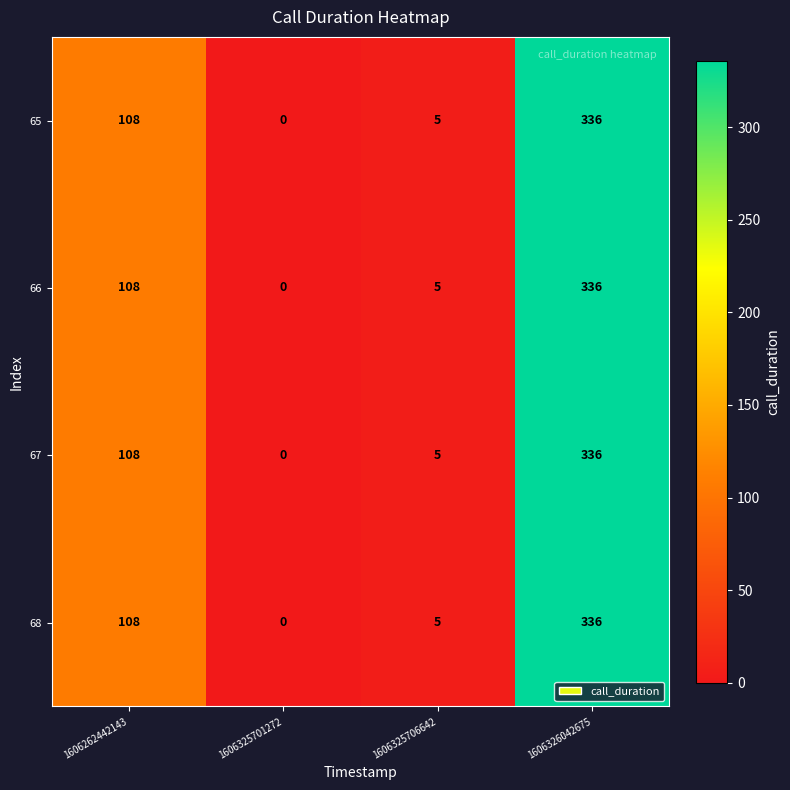

How many data points in 66 are less than 108?

2